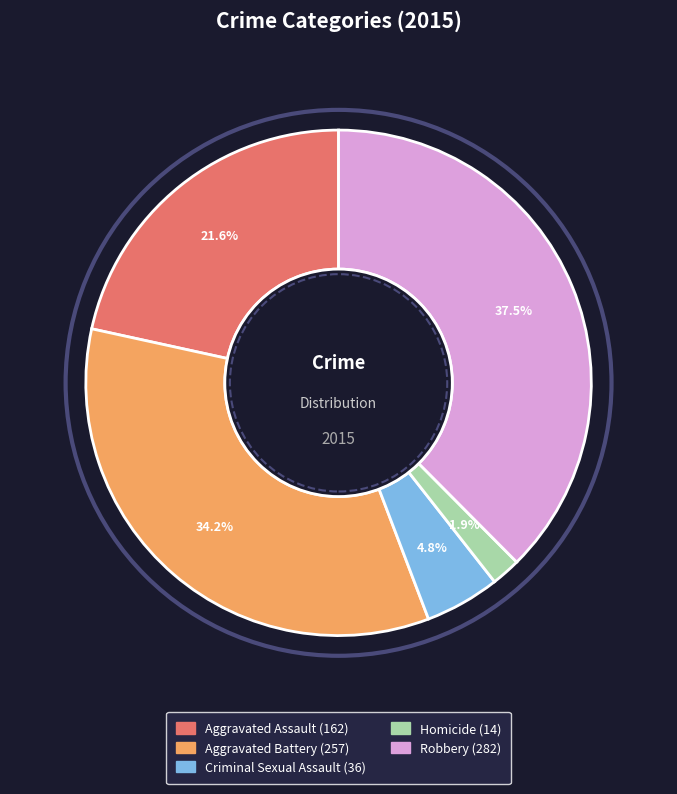

Does any single category account for the majority?

No